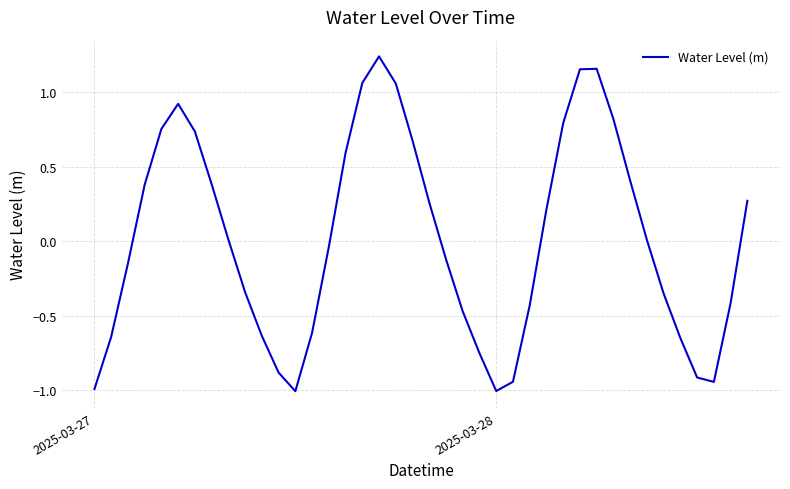

What is the minimum value shown in the chart?

-1.0